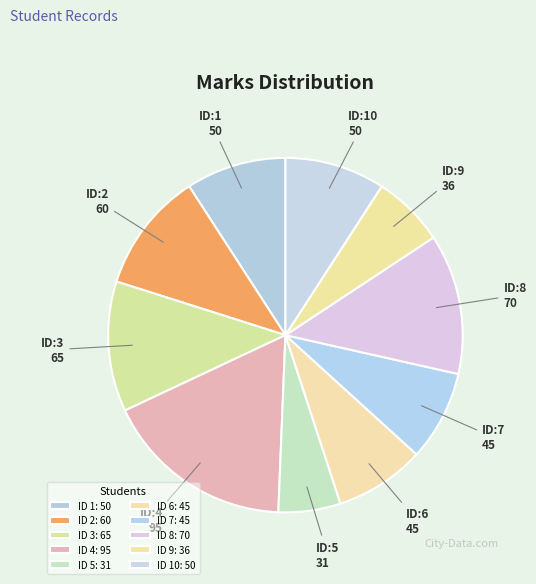

Rank the categories by value from lowest to highest.

5, 9, 6, 7, 1, 10, 2, 3, 8, 4